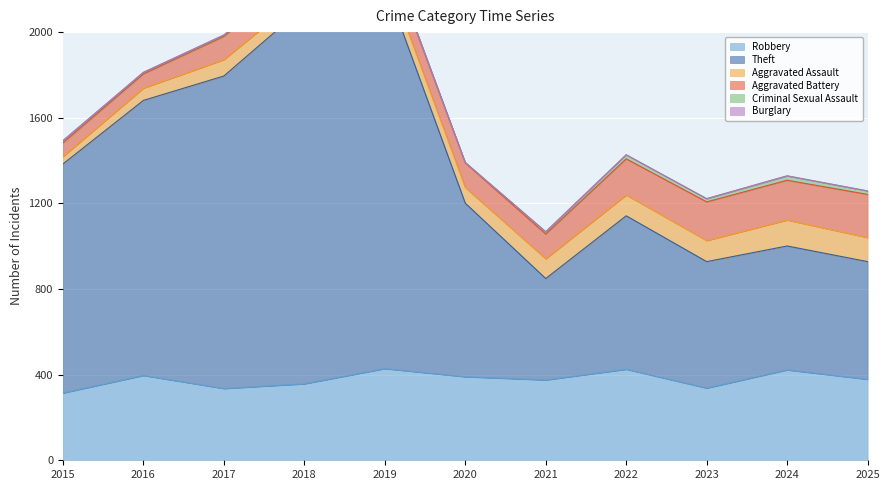

The value of Robbery at 2024 is 422. True or false?

True